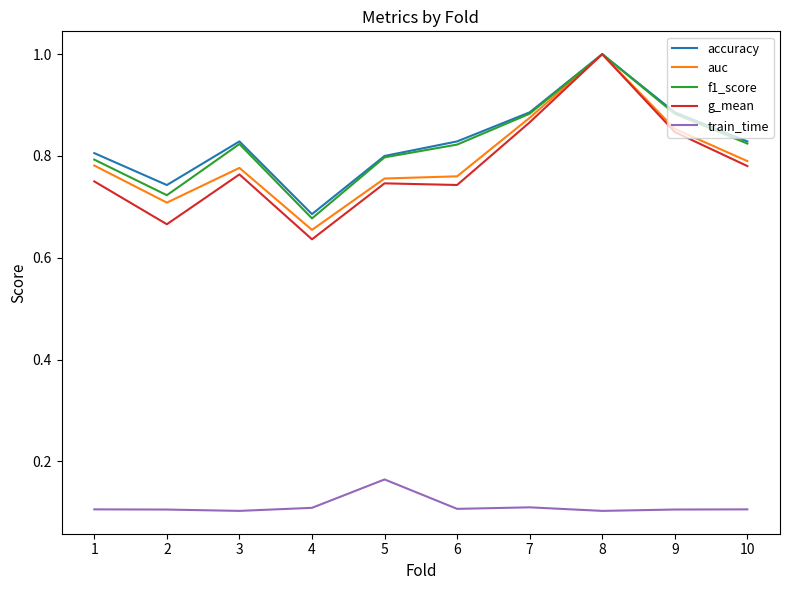

Which series has the widest spread of values?

g_mean